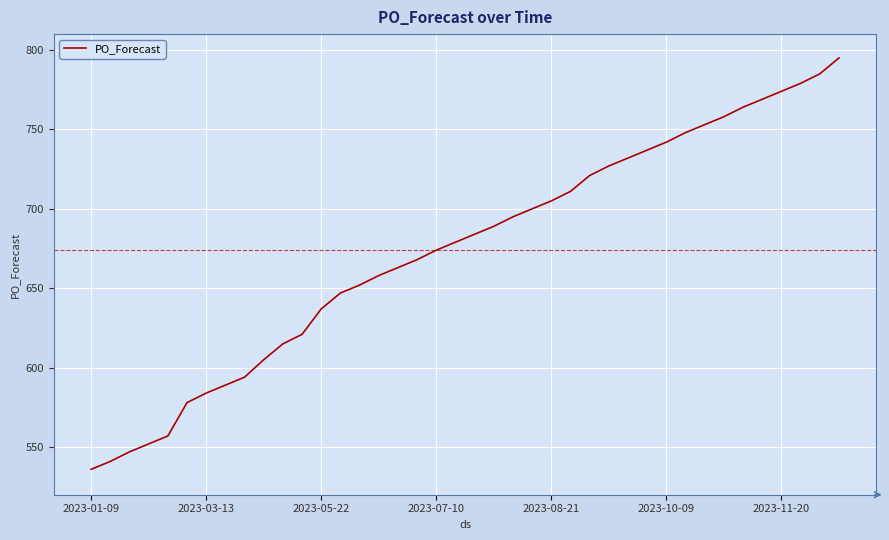

What is the greatest value displayed?

795